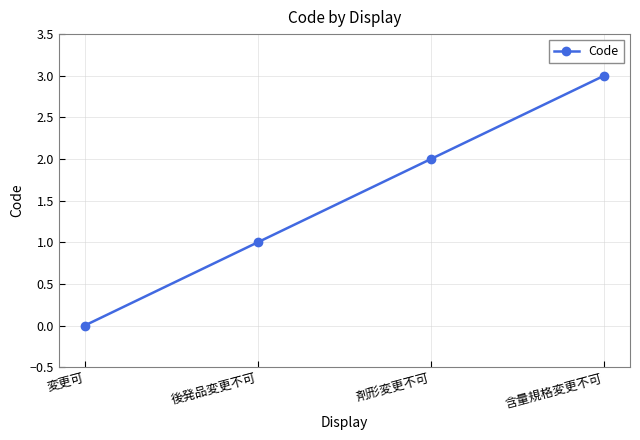

The chart shows a value of 3 at 含量規格変更不可. True or false?

True